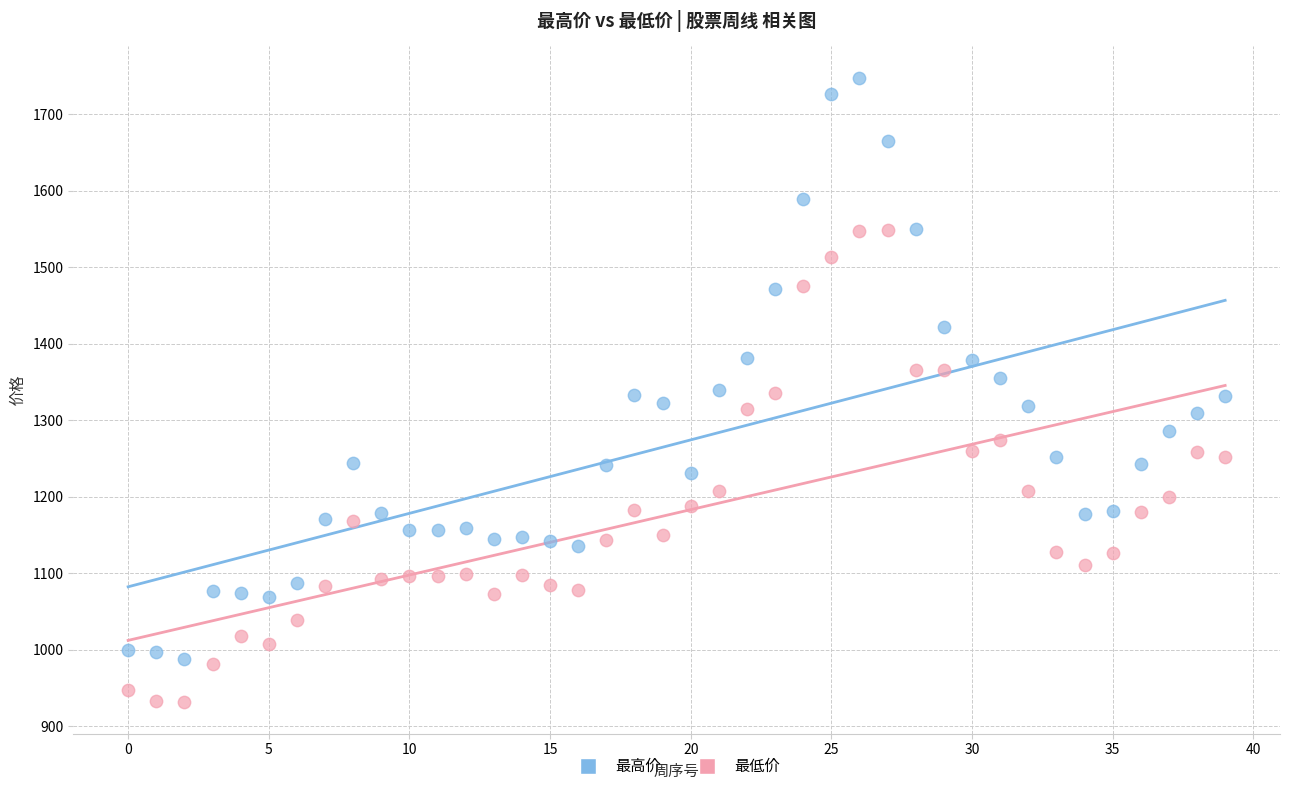

Which series contains the highest Y value?

最高价